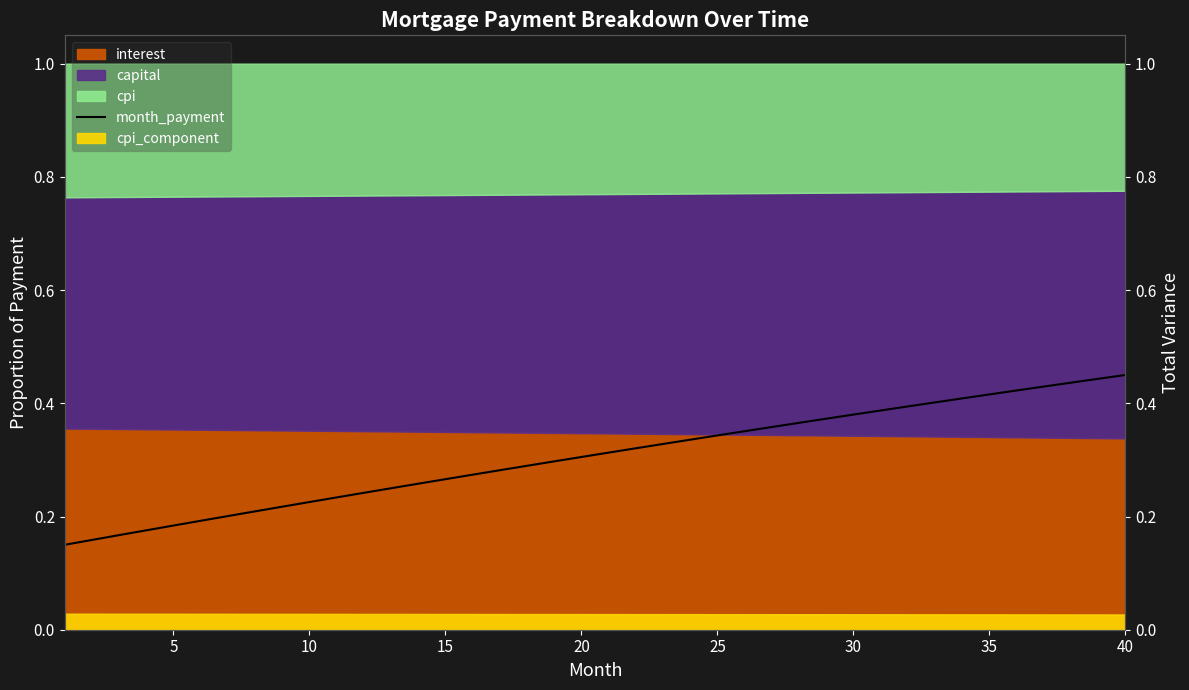

Does the chart display data point markers on the line(s)?

No